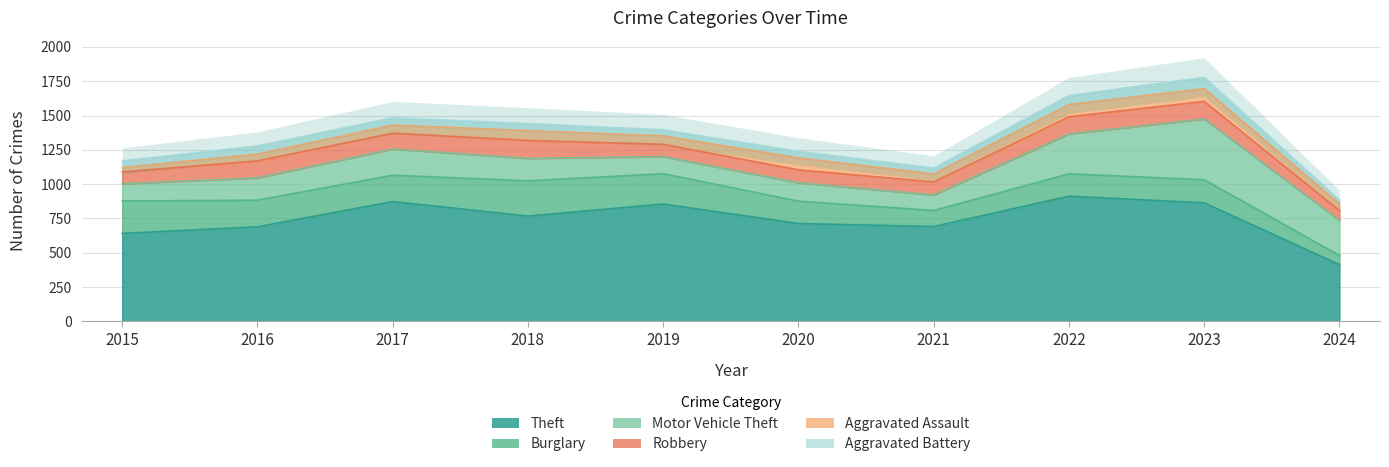

True or false: Motor Vehicle Theft and Robbery cross at least once.

False